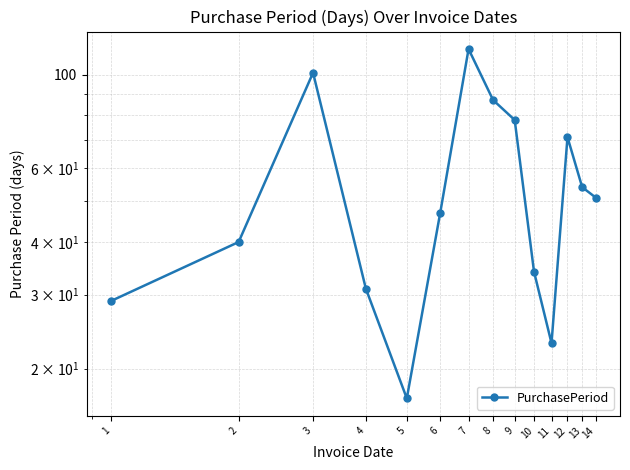

Where is the data nearest to the value 66?

12